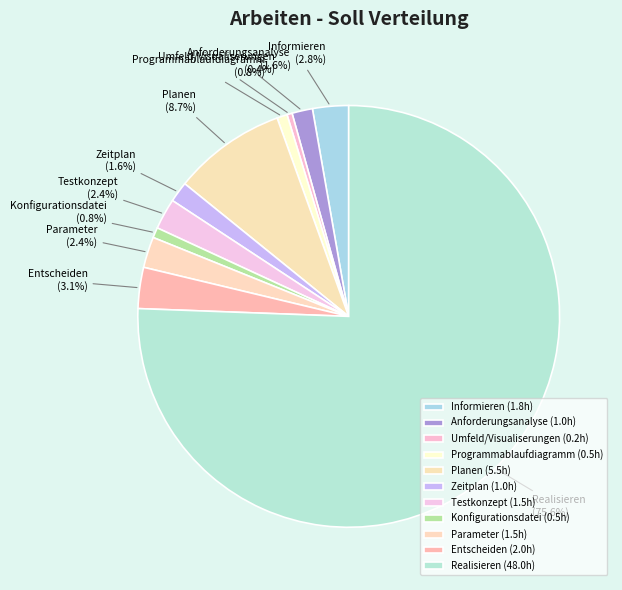

How much of the chart is everything except Parameter?

97.6%